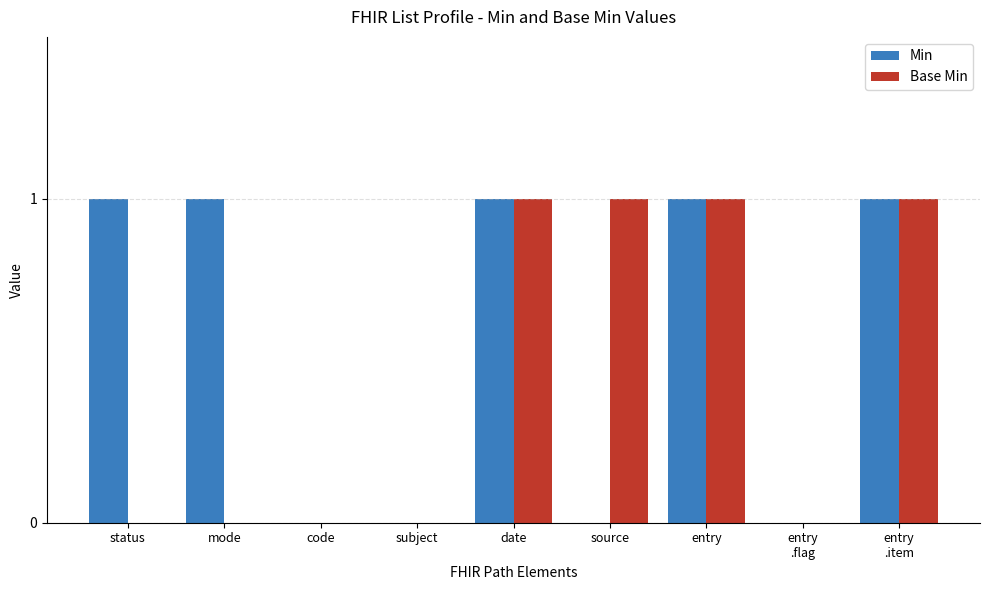

Reading left to right, transcribe all the data shown in this chart.

Min: 1	1	0	0	1	0	1	0	1
Base Min: 0	0	0	0	1	1	1	0	1